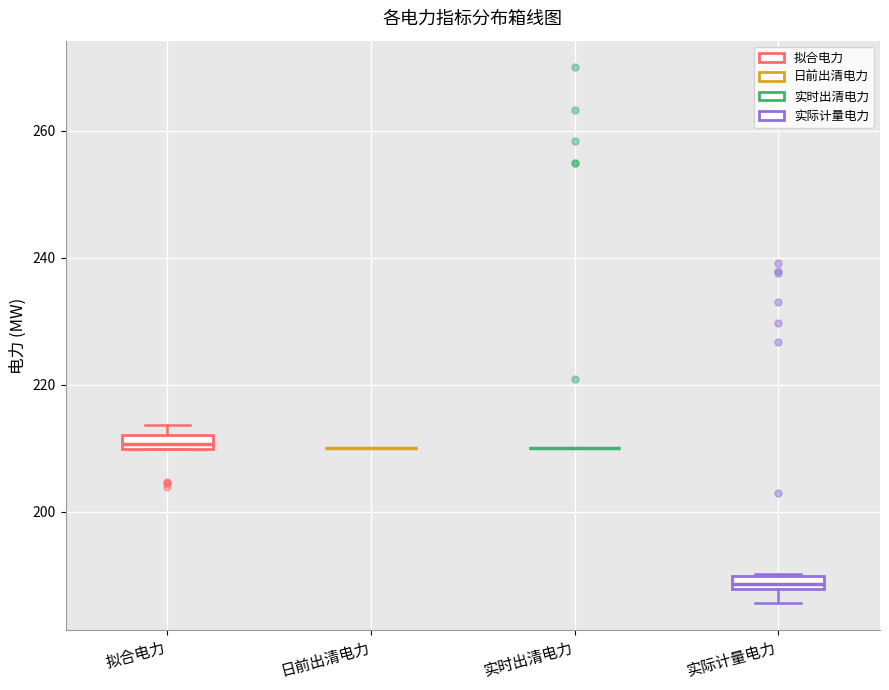

Where is the upper edge of the box for 拟合电力 on the y-axis? The values are not printed on the chart, so give them approximately, as read against the axis.

212